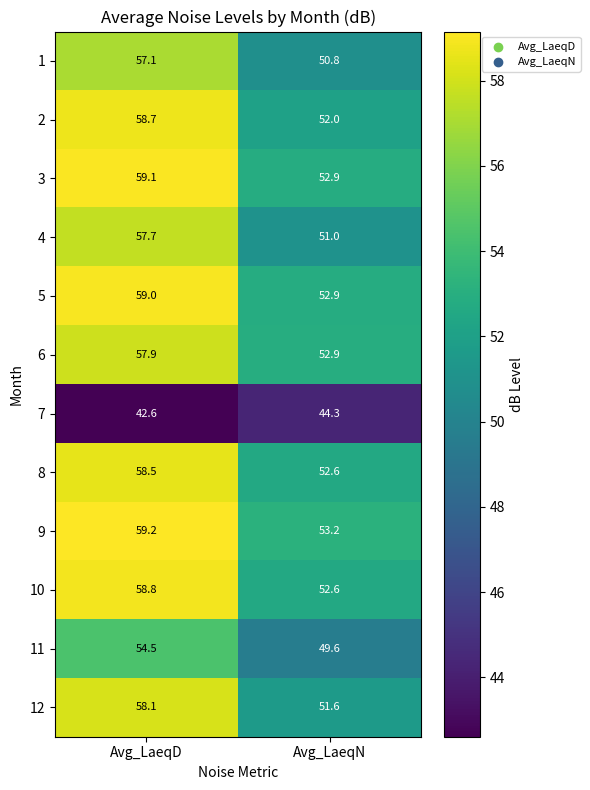

Where does the 8 series first go above 58?

Avg_LaeqD